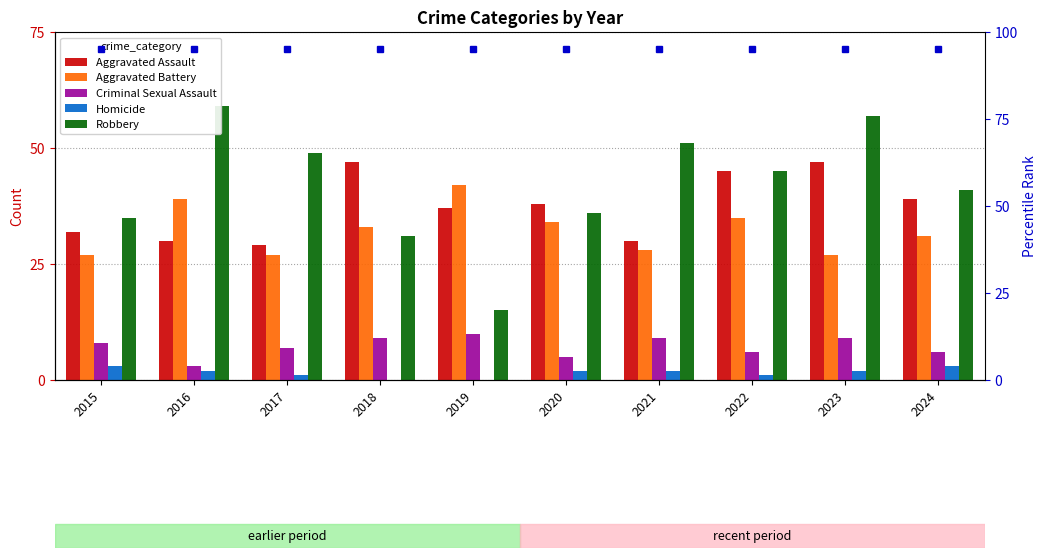

At which label is Robbery closest to 37?

2020